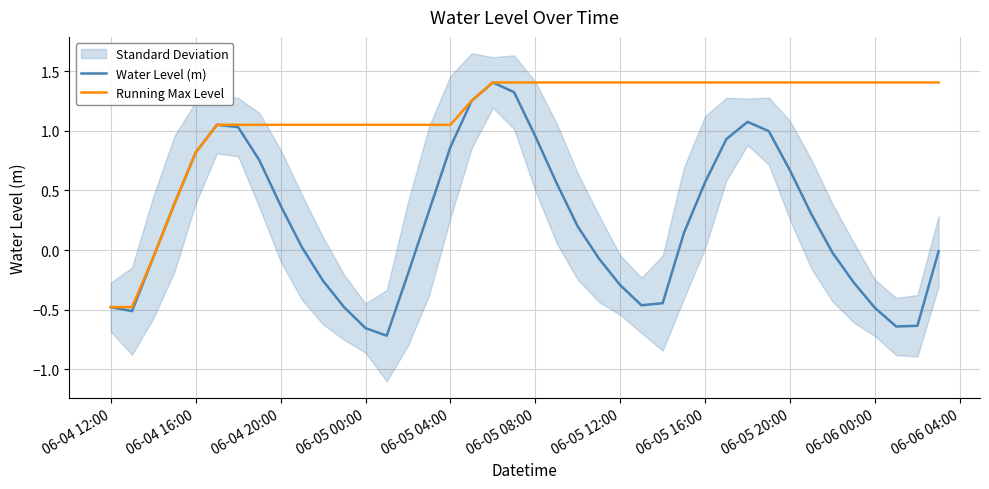

How many lines are shown in the chart?

2